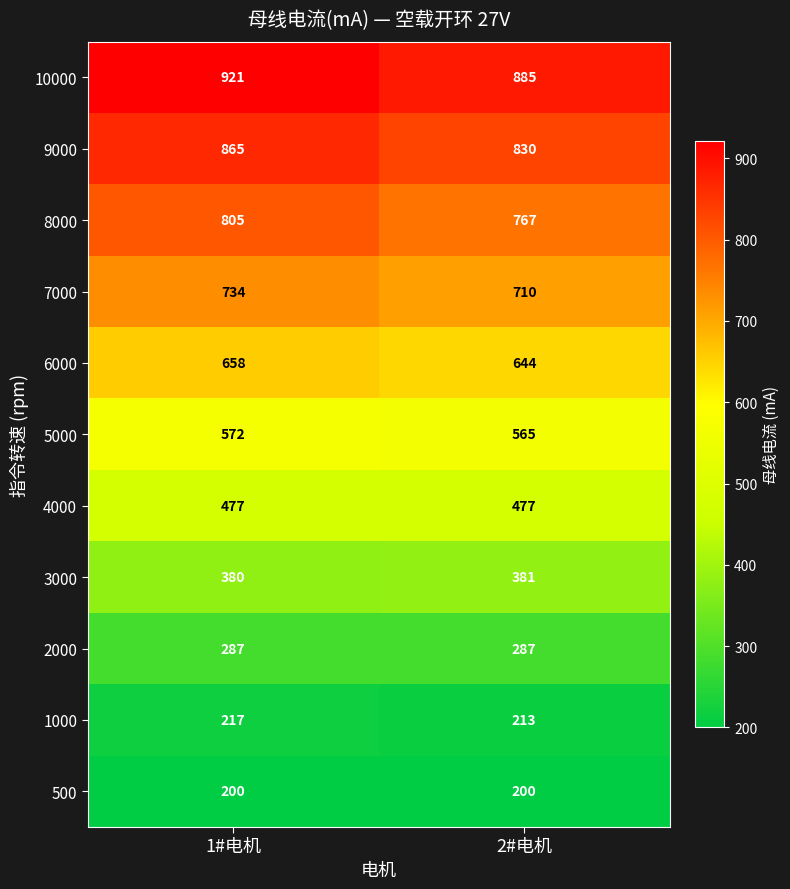

Between 1#电机 and 2#电机, which series saw the biggest shift?

8000